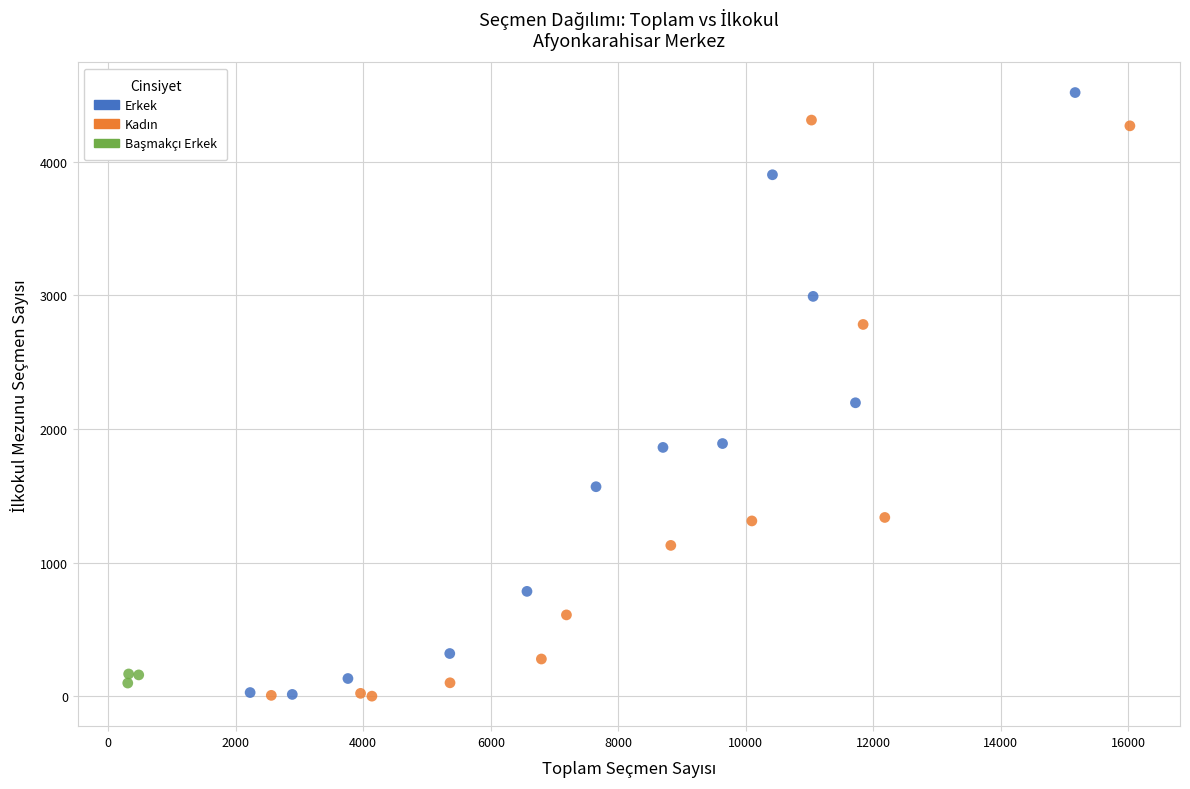

Which series contains the highest Y value?

Erkek